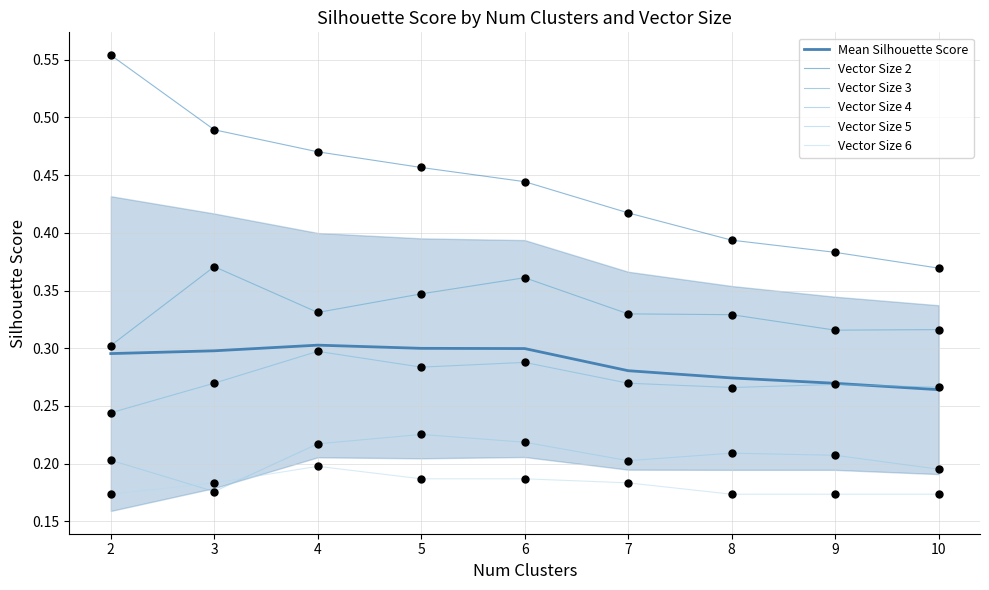

At how many categories does at least one series exceed 0?

9